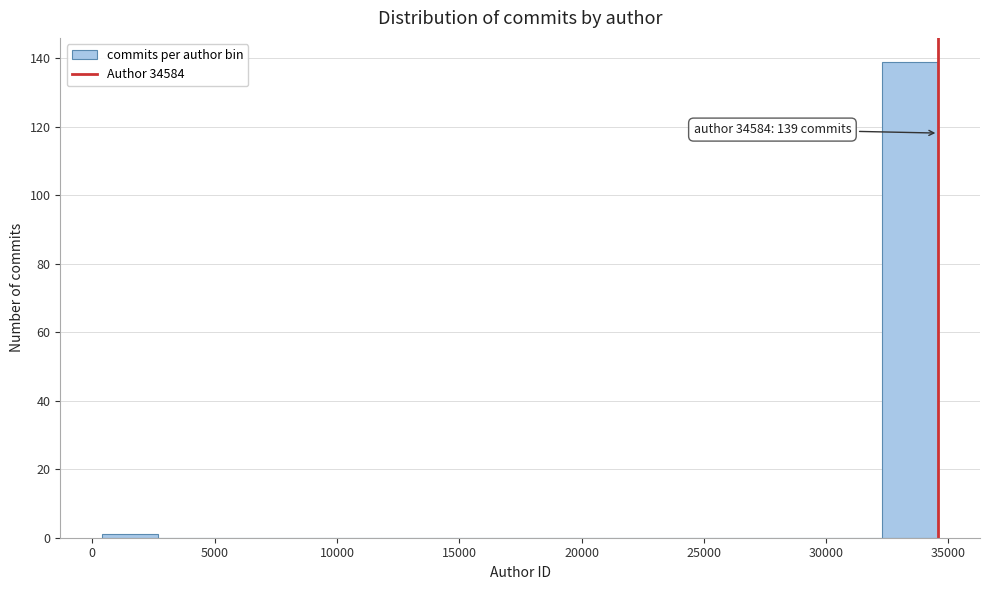

Which range on the x-axis has the tallest bar?

32500 to 34500